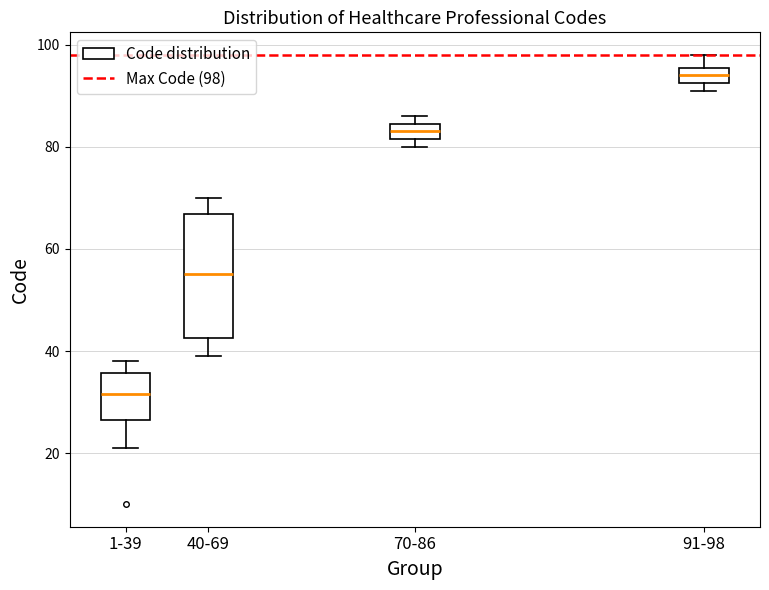

Comparing the boxes themselves (not the whiskers), which one is the tallest?

40-69